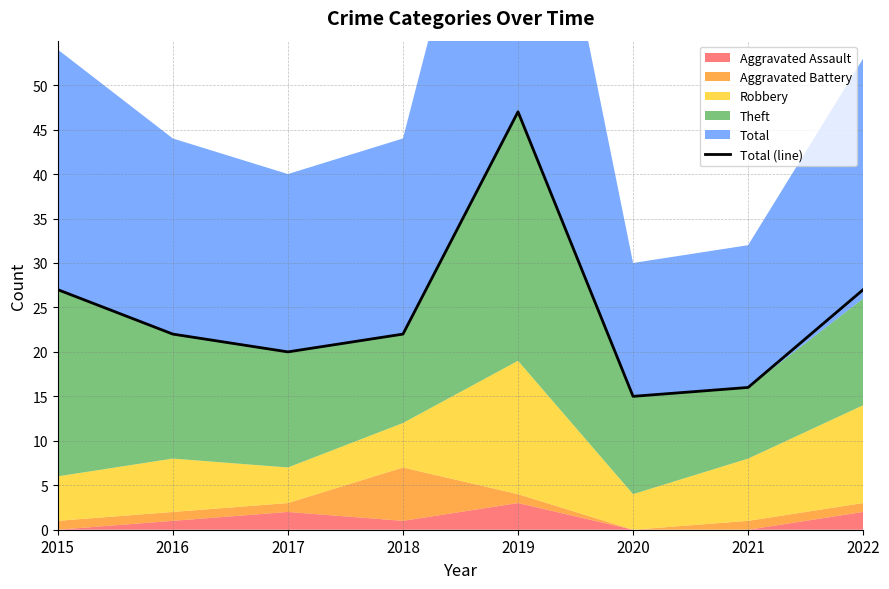

Which label corresponds to the largest value in the chart?

2019